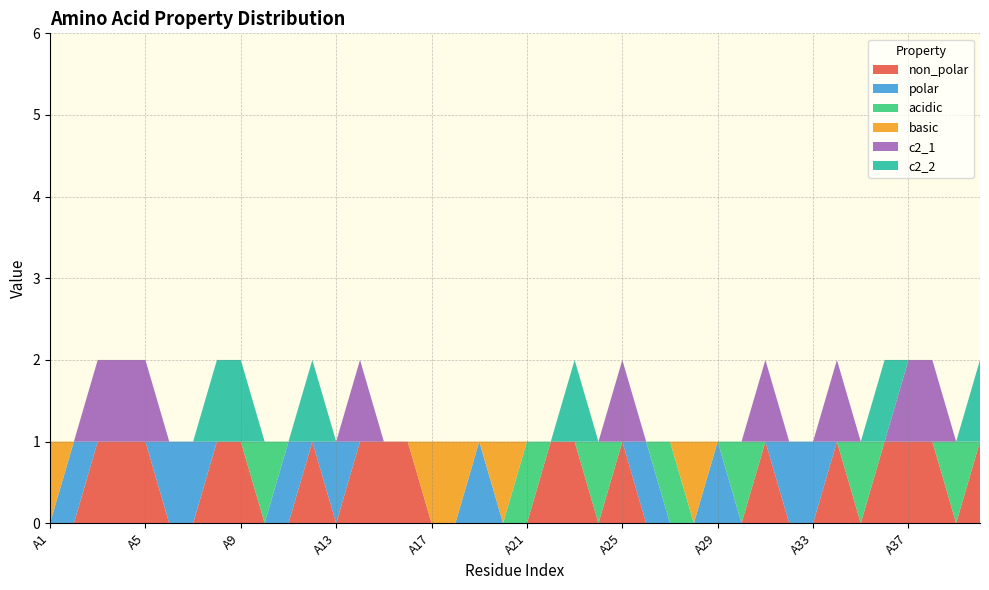

Reading left to right, extract all data points from this chart.

non_polar: A1=0	A2=0	A3=1	A4=1	A5=1	A6=0	A7=0	A8=1	A9=1	A10=0	A11=0	A12=1	A13=0	A14=1	A15=1	A16=1	A17=0	A18=0	A19=0	A20=0	A21=0	A22=1	A23=1	A24=0	A25=1	A26=0	A27=0	A28=0	A29=0	A30=0	A31=1	A32=0	A33=0	A34=1	A35=0	A36=1	A37=1	A38=1	A39=0	A40=1
polar: A1=0	A2=1	A3=0	A4=0	A5=0	A6=1	A7=1	A8=0	A9=0	A10=0	A11=1	A12=0	A13=1	A14=0	A15=0	A16=0	A17=0	A18=0	A19=1	A20=0	A21=0	A22=0	A23=0	A24=0	A25=0	A26=1	A27=0	A28=0	A29=1	A30=0	A31=0	A32=1	A33=1	A34=0	A35=0	A36=0	A37=0	A38=0	A39=0	A40=0
acidic: A1=0	A2=0	A3=0	A4=0	A5=0	A6=0	A7=0	A8=0	A9=0	A10=1	A11=0	A12=0	A13=0	A14=0	A15=0	A16=0	A17=0	A18=0	A19=0	A20=0	A21=1	A22=0	A23=0	A24=1	A25=0	A26=0	A27=1	A28=0	A29=0	A30=1	A31=0	A32=0	A33=0	A34=0	A35=1	A36=0	A37=0	A38=0	A39=1	A40=0
basic: A1=1	A2=0	A3=0	A4=0	A5=0	A6=0	A7=0	A8=0	A9=0	A10=0	A11=0	A12=0	A13=0	A14=0	A15=0	A16=0	A17=1	A18=1	A19=0	A20=1	A21=0	A22=0	A23=0	A24=0	A25=0	A26=0	A27=0	A28=1	A29=0	A30=0	A31=0	A32=0	A33=0	A34=0	A35=0	A36=0	A37=0	A38=0	A39=0	A40=0
c2_1: A1=0	A2=0	A3=1	A4=1	A5=1	A6=0	A7=0	A8=0	A9=0	A10=0	A11=0	A12=0	A13=0	A14=1	A15=0	A16=0	A17=0	A18=0	A19=0	A20=0	A21=0	A22=0	A23=0	A24=0	A25=1	A26=0	A27=0	A28=0	A29=0	A30=0	A31=1	A32=0	A33=0	A34=1	A35=0	A36=0	A37=1	A38=1	A39=0	A40=0
c2_2: A1=0	A2=0	A3=0	A4=0	A5=0	A6=0	A7=0	A8=1	A9=1	A10=0	A11=0	A12=1	A13=0	A14=0	A15=0	A16=0	A17=0	A18=0	A19=0	A20=0	A21=0	A22=0	A23=1	A24=0	A25=0	A26=0	A27=0	A28=0	A29=0	A30=0	A31=0	A32=0	A33=0	A34=0	A35=0	A36=1	A37=0	A38=0	A39=0	A40=1